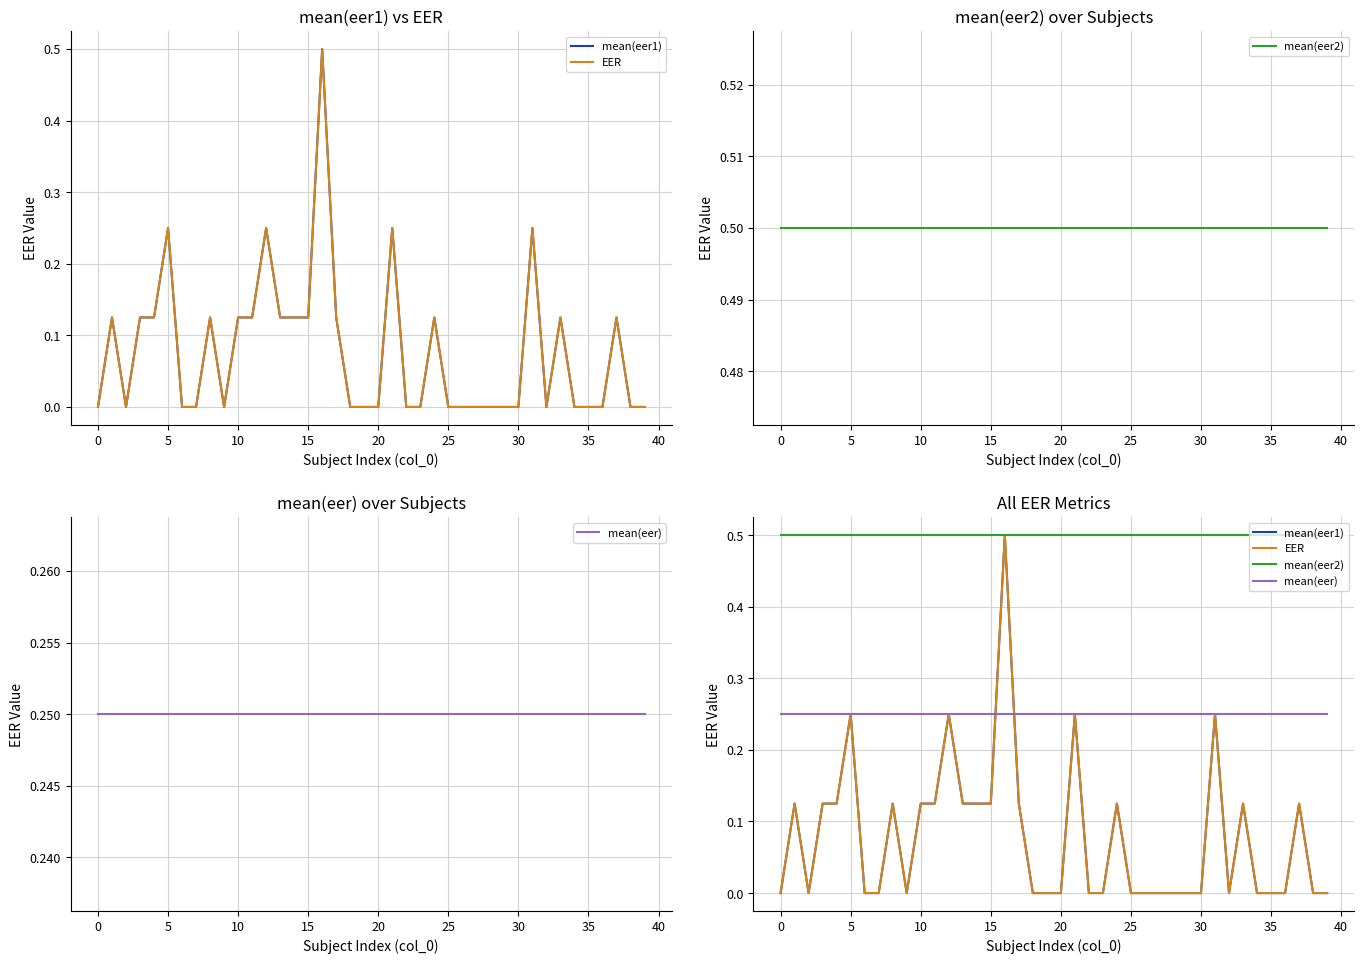

Reading right to left, transcribe all the data shown in this chart.

mean(eer1): 0.0	0.0	0.1	0.0	0.0	0.0	0.1	0.0	0.2	0.0	0.0	0.0	0.0	0.0	0.0	0.1	0.0	0.0	0.2	0.0	0.0	0.0	0.1	0.5	0.1	0.1	0.1	0.2	0.1	0.1	0.0	0.1	0.0	0.0	0.2	0.1	0.1	0.0	0.1	0.0
EER: 0.0	0.0	0.1	0.0	0.0	0.0	0.1	0.0	0.2	0.0	0.0	0.0	0.0	0.0	0.0	0.1	0.0	0.0	0.2	0.0	0.0	0.0	0.1	0.5	0.1	0.1	0.1	0.2	0.1	0.1	0.0	0.1	0.0	0.0	0.2	0.1	0.1	0.0	0.1	0.0
mean(eer2): 0.5	0.5	0.5	0.5	0.5	0.5	0.5	0.5	0.5	0.5	0.5	0.5	0.5	0.5	0.5	0.5	0.5	0.5	0.5	0.5	0.5	0.5	0.5	0.5	0.5	0.5	0.5	0.5	0.5	0.5	0.5	0.5	0.5	0.5	0.5	0.5	0.5	0.5	0.5	0.5
mean(eer): 0.2	0.2	0.2	0.2	0.2	0.2	0.2	0.2	0.2	0.2	0.2	0.2	0.2	0.2	0.2	0.2	0.2	0.2	0.2	0.2	0.2	0.2	0.2	0.2	0.2	0.2	0.2	0.2	0.2	0.2	0.2	0.2	0.2	0.2	0.2	0.2	0.2	0.2	0.2	0.2